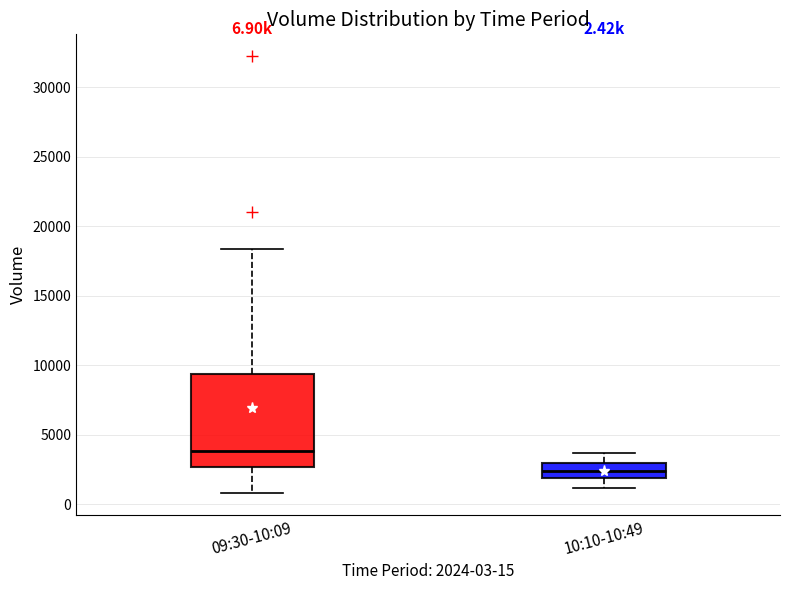

Comparing the boxes themselves (not the whiskers), which one is the tallest?

09:30-10:09